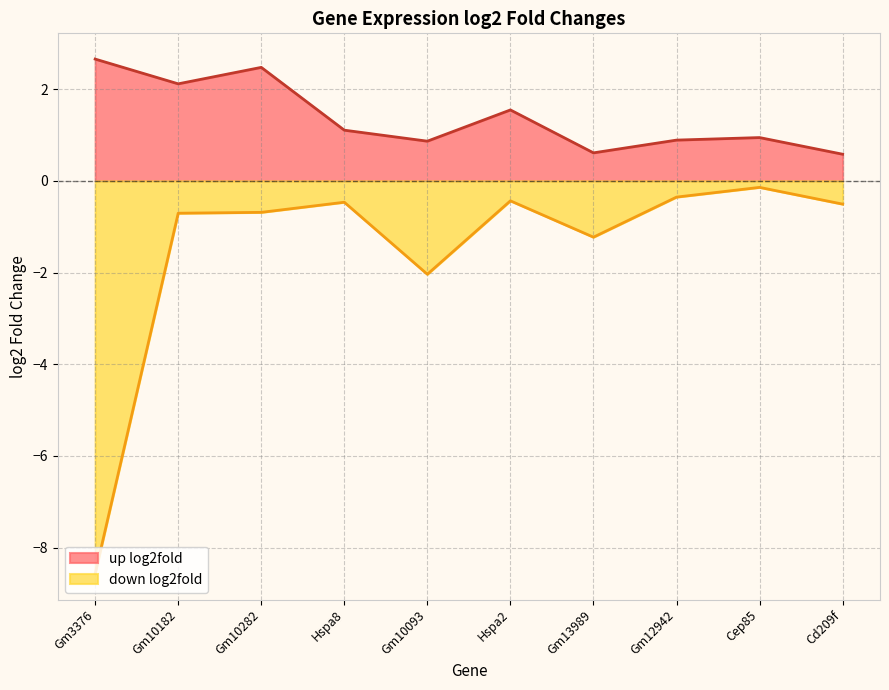

How many interior local valleys does the up log2fold series have?

3